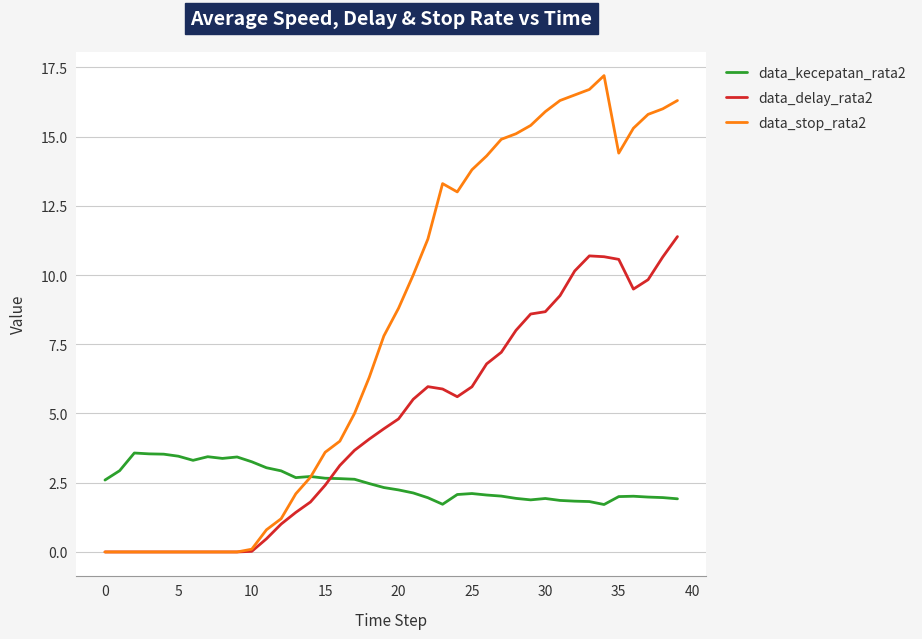

What is the difference between the maximum and minimum values in the data_kecepatan_rata2 series?

1.9